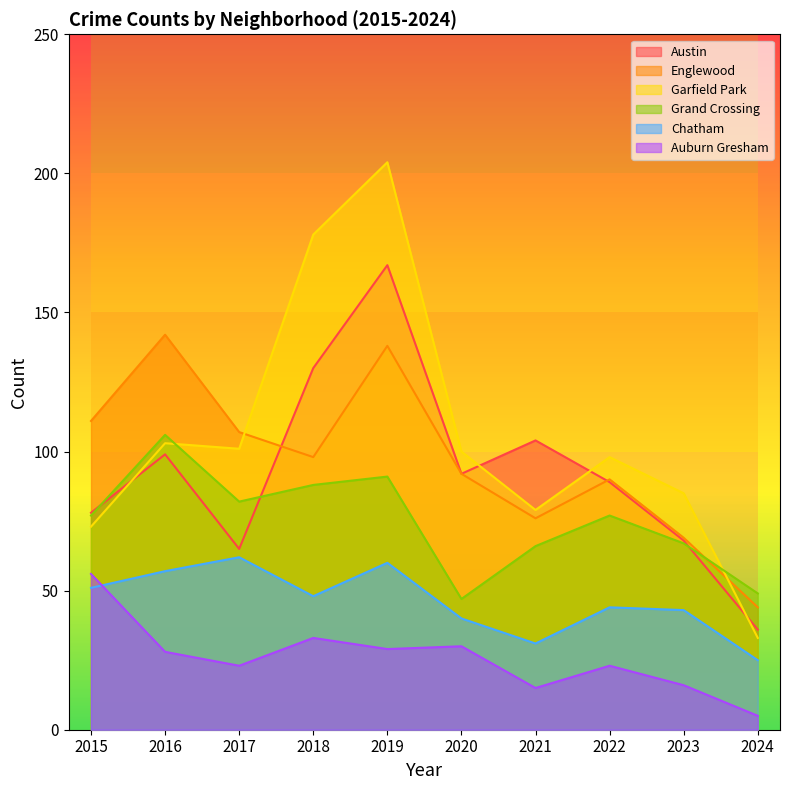

True or false: Garfield Park has more than 2 interior local peaks.

True